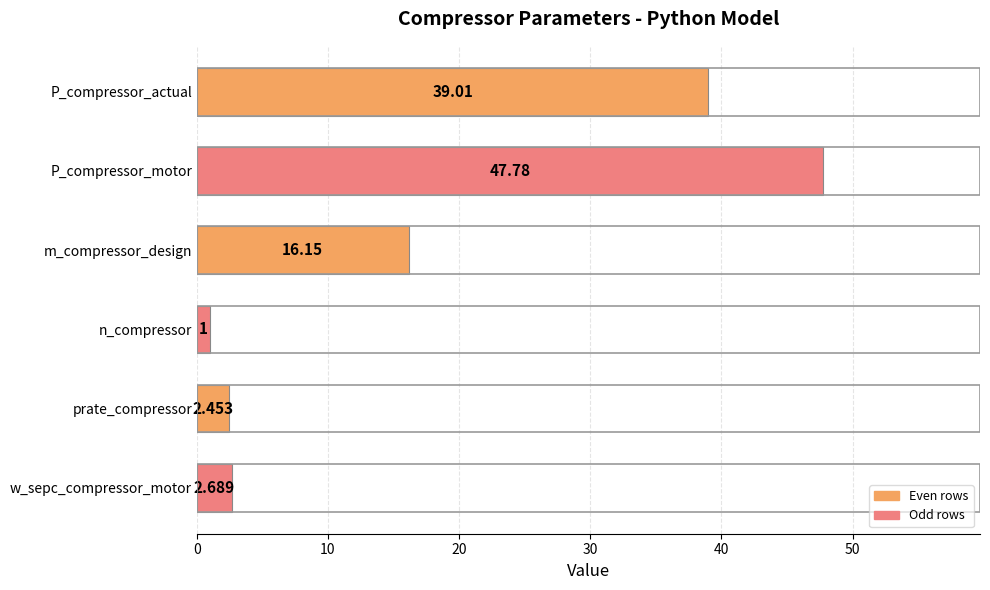

List the labels in order of value, smallest first.

n_compressor, prate_compressor, w_sepc_compressor_motor, m_compressor_design, P_compressor_actual, P_compressor_motor